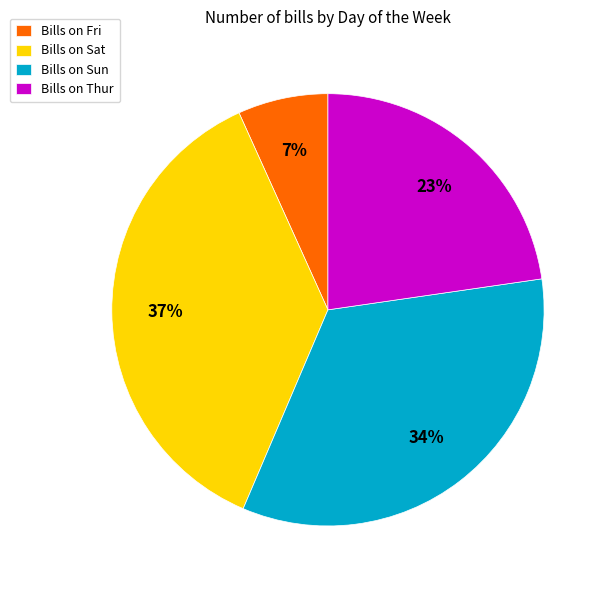

What is the largest slice in the pie chart?

Bills on Sat